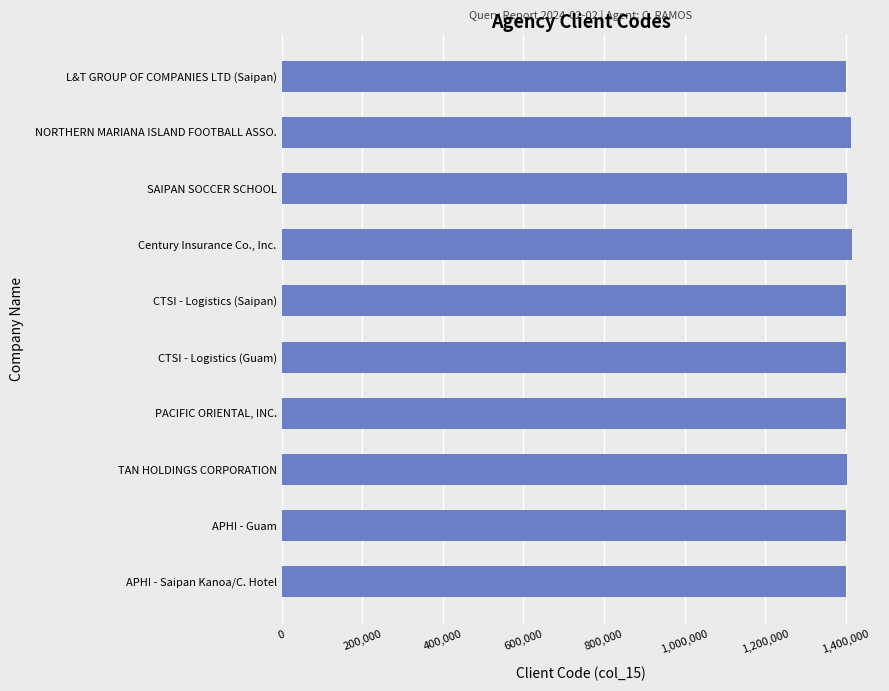

What is the approximate value at TAN HOLDINGS CORPORATION?

1402926